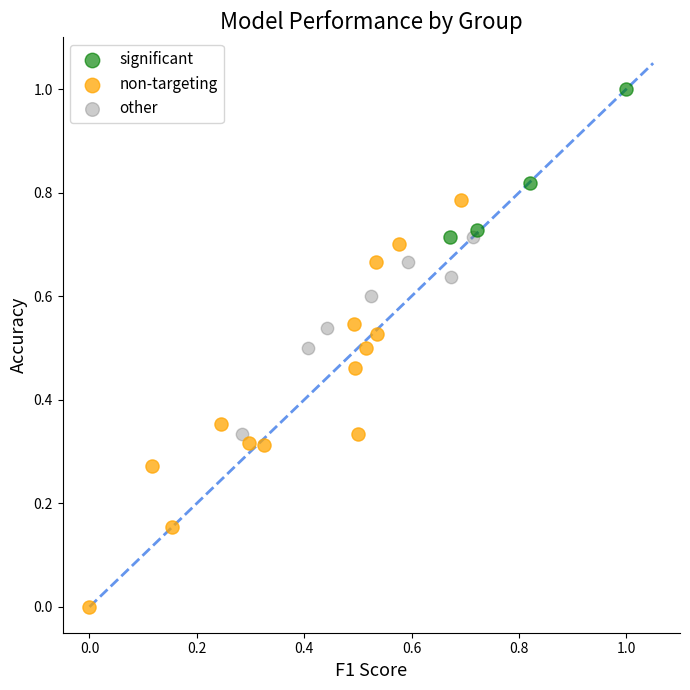

Which series contains the highest Y value?

significant